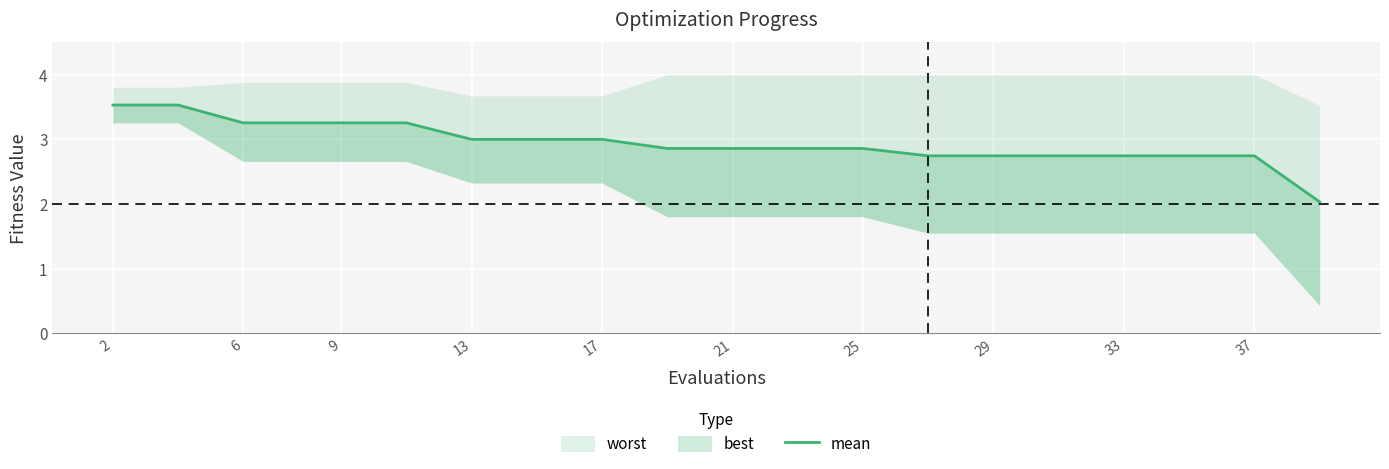

True or false: there are more than 1 points higher than both neighbors.

False